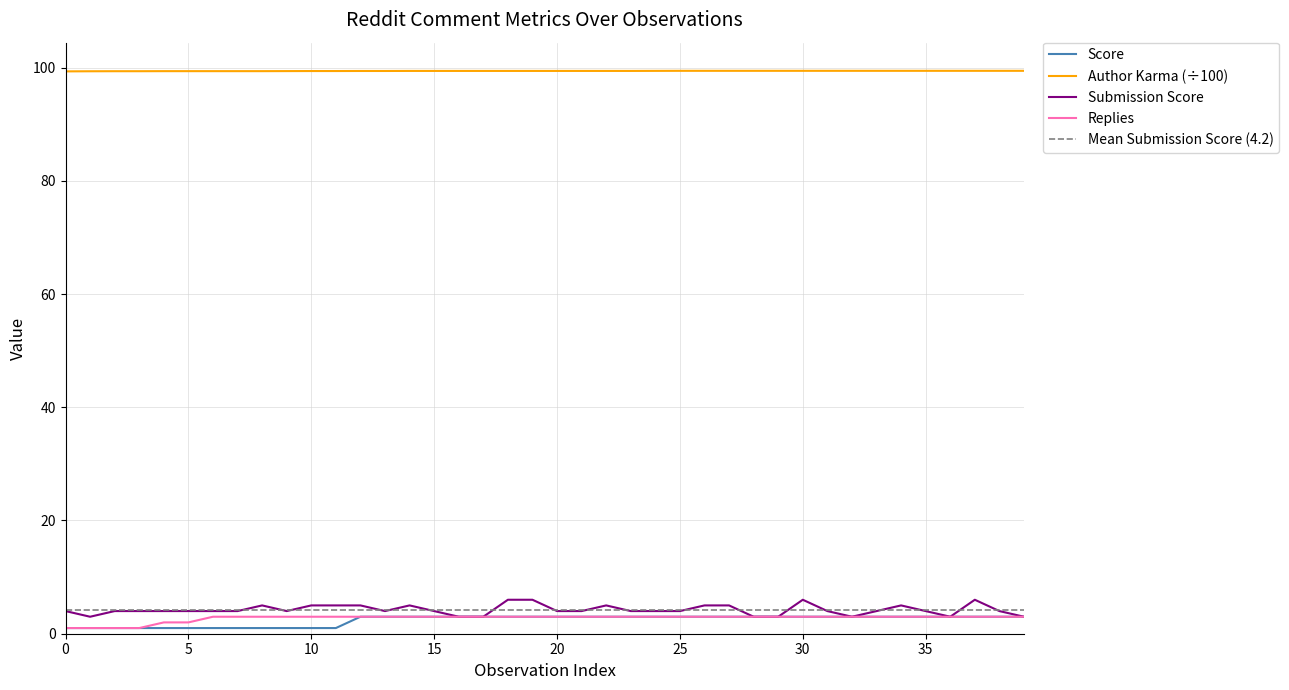

Which series has the widest spread of values?

Submission Score